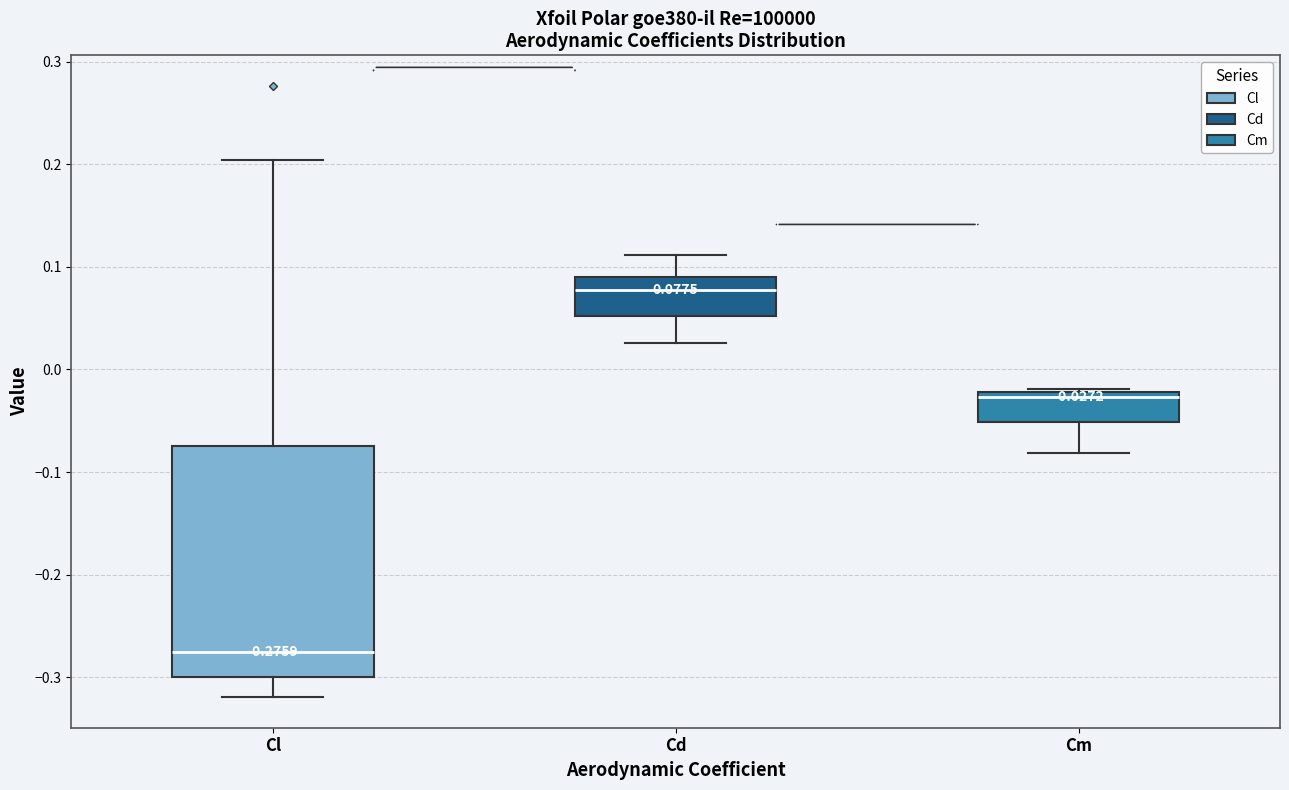

Which box has the lowest median line?

Cl